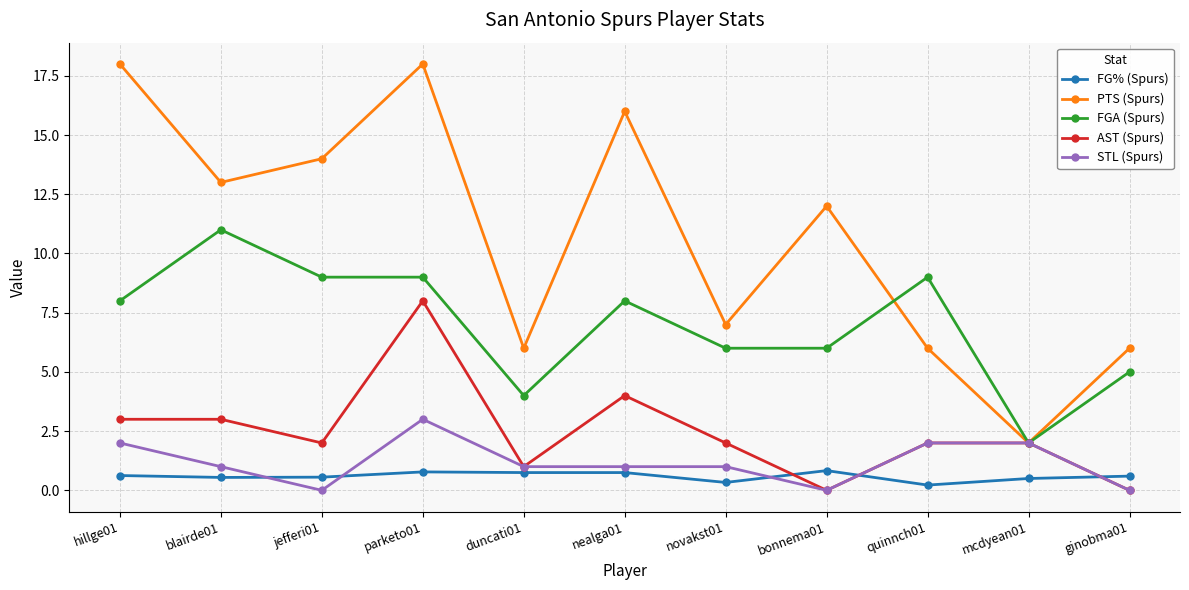

What is the average value of the AST (Spurs) series?

2.5